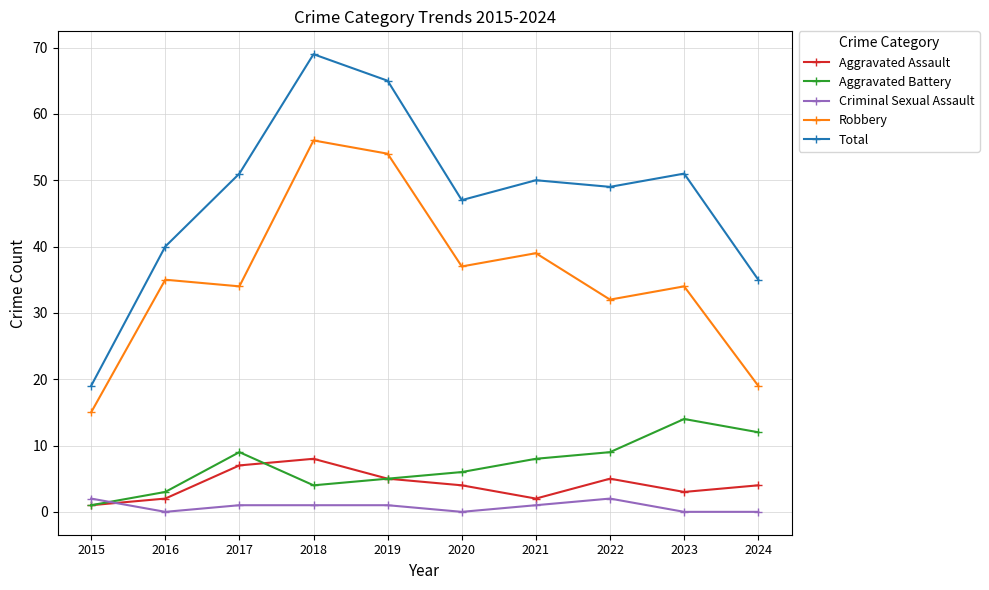

The value of Robbery at 2020 is 37. True or false?

True